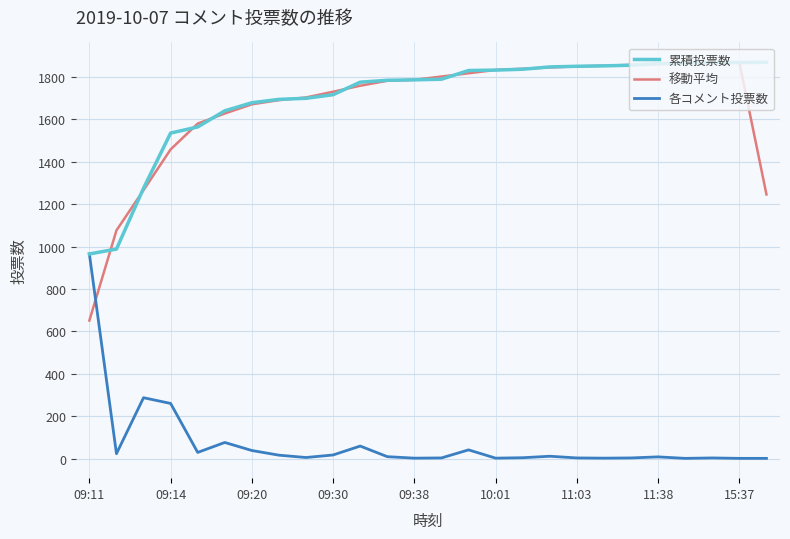

What is the greatest value displayed?

1869.0